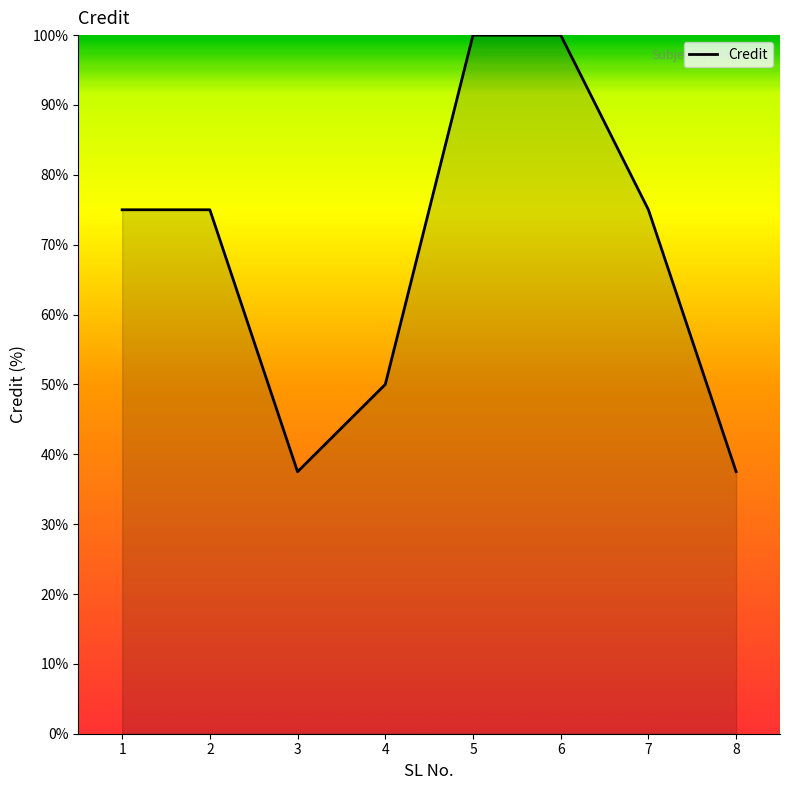

Reading right to left, extract all data points from this chart.

37.5	75.0	100.0	100.0	50.0	37.5	75.0	75.0